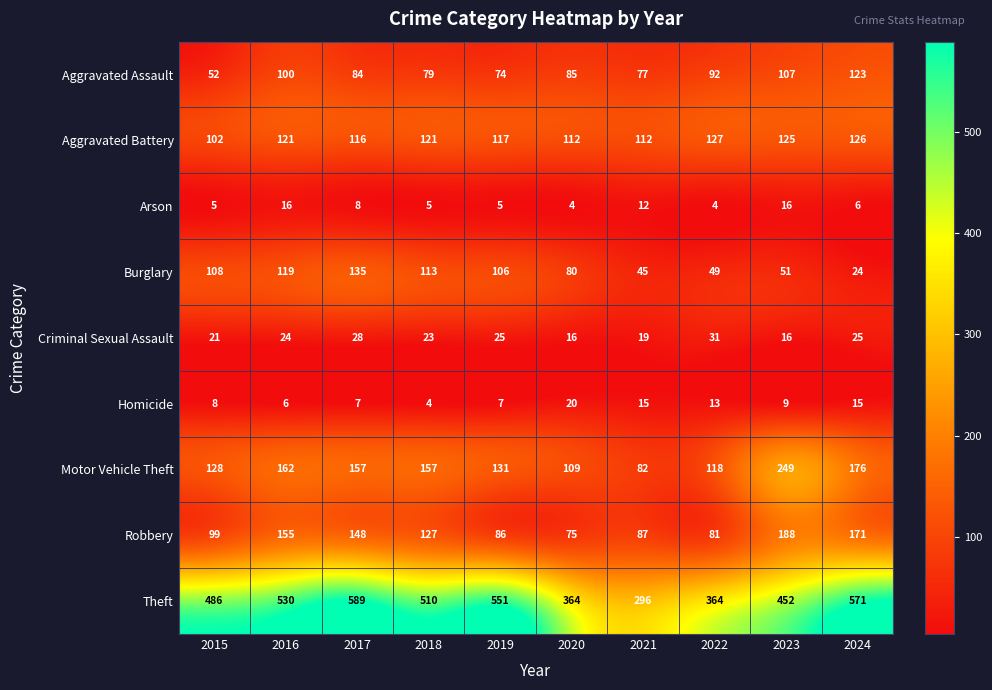

At 2017, list the series in order from smallest to largest.

Homicide, Arson, Criminal Sexual Assault, Aggravated Assault, Aggravated Battery, Burglary, Robbery, Motor Vehicle Theft, Theft